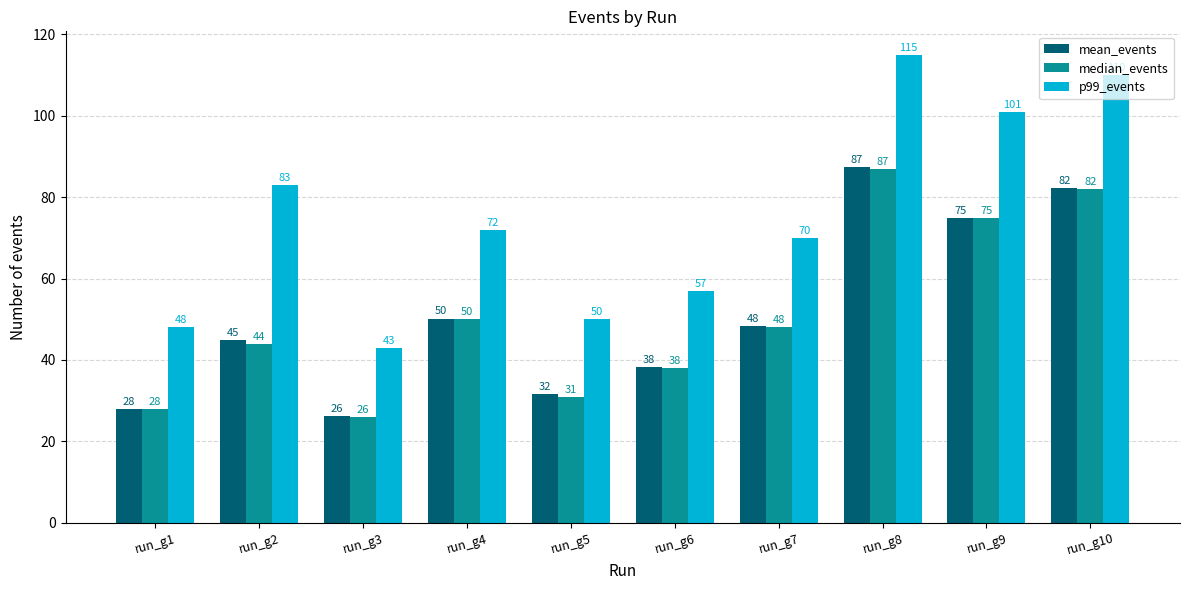

Count the number of categories in the chart.

10